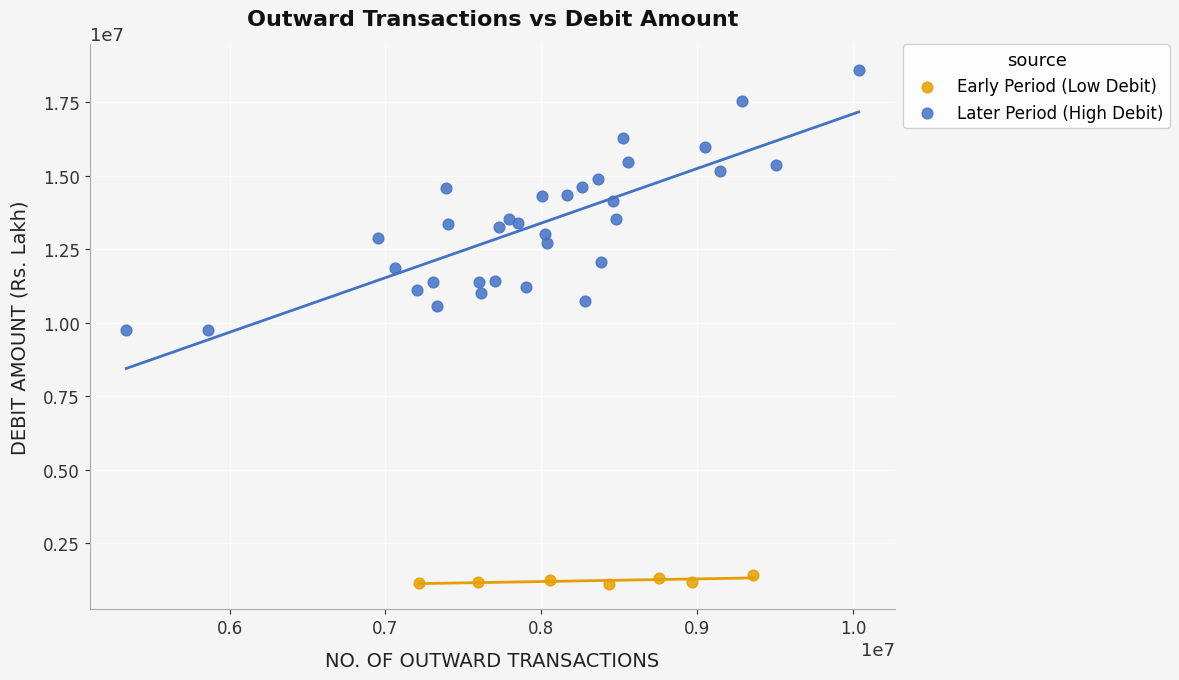

Which series reaches the maximum Y coordinate?

Later Period (High Debit)